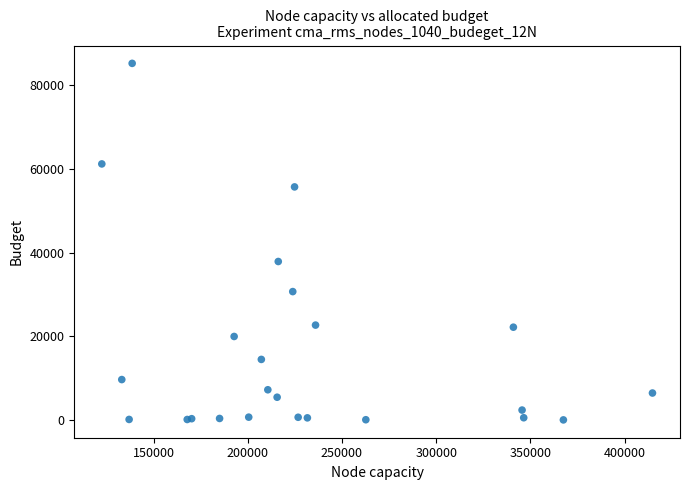

What Y value in the scatter plot is closest to 42620?

37868.9